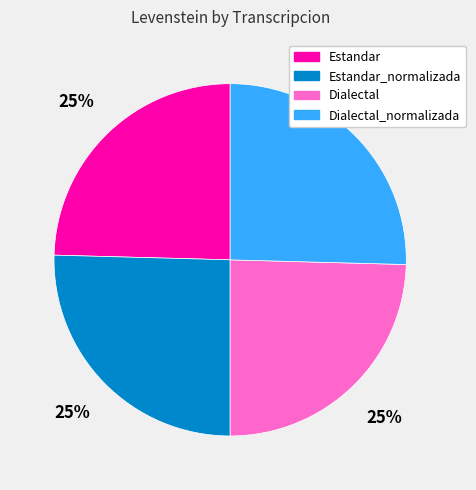

To the nearest percent, what portion does Estandar represent?

25%